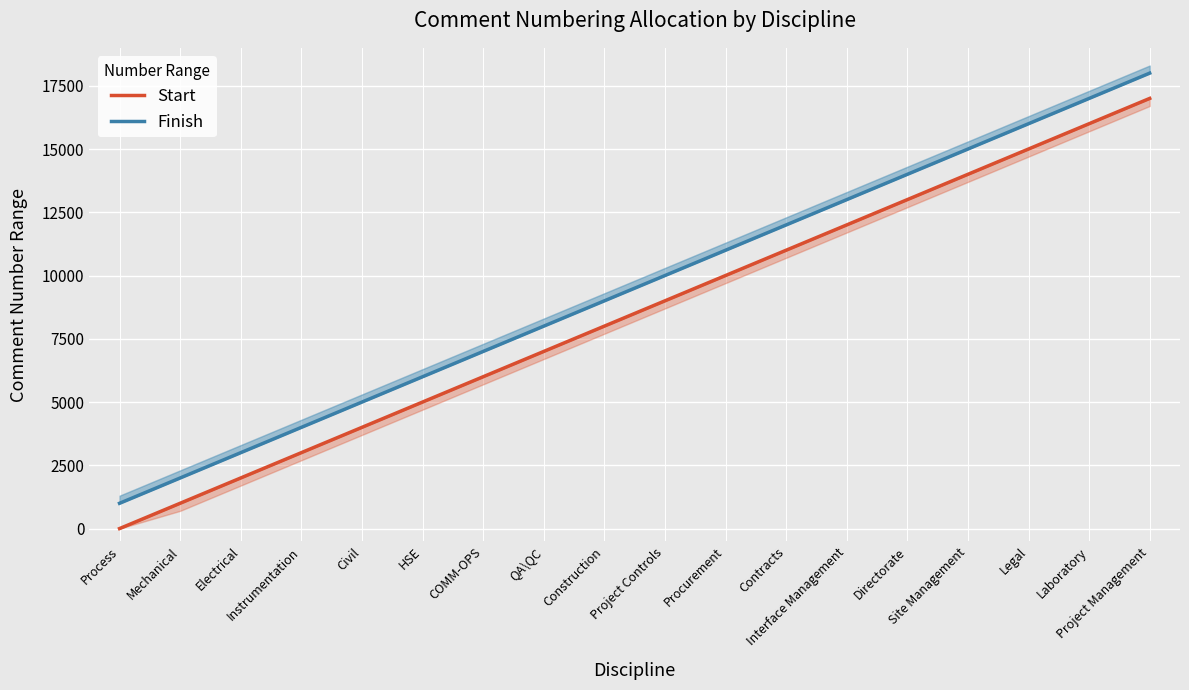

True or false: Finish and Start cross at least once.

False